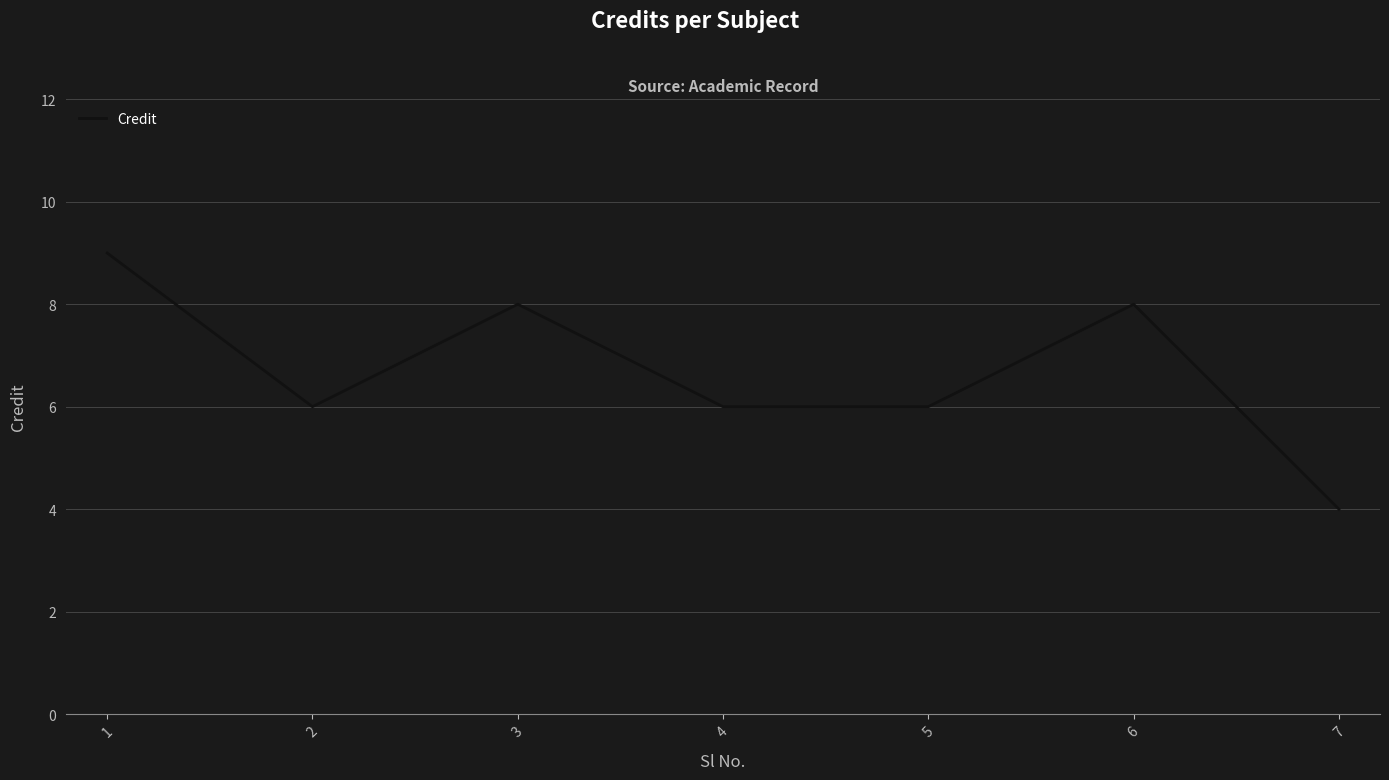

What is the sum of the values at 4 and 3?

14